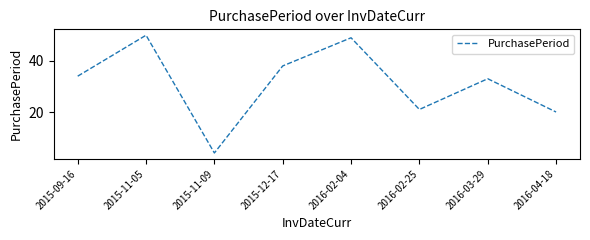

What position from the right is 2015-09-16?

8